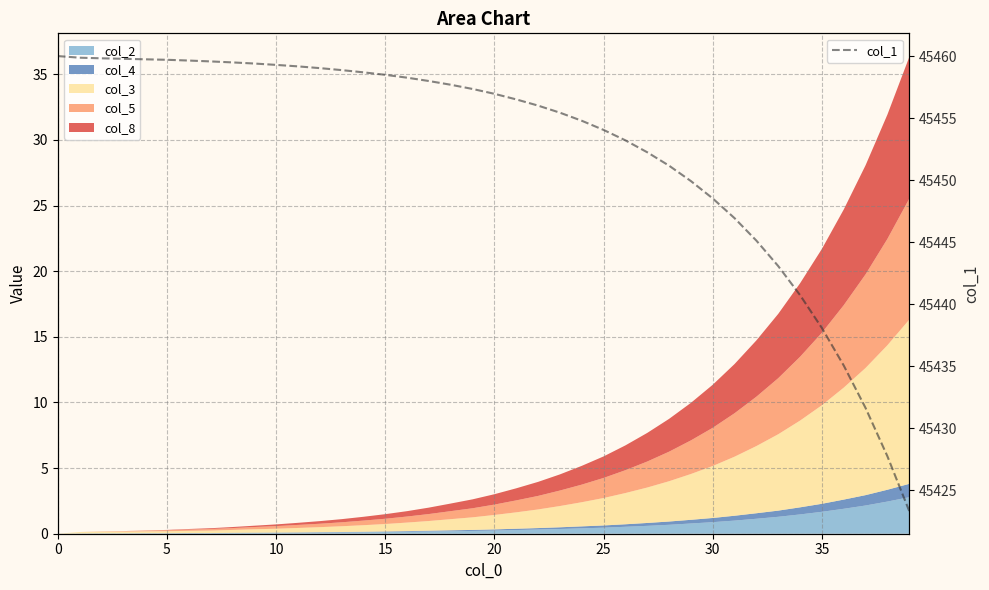

Is it true that the value at 21 is 45456.5?

True